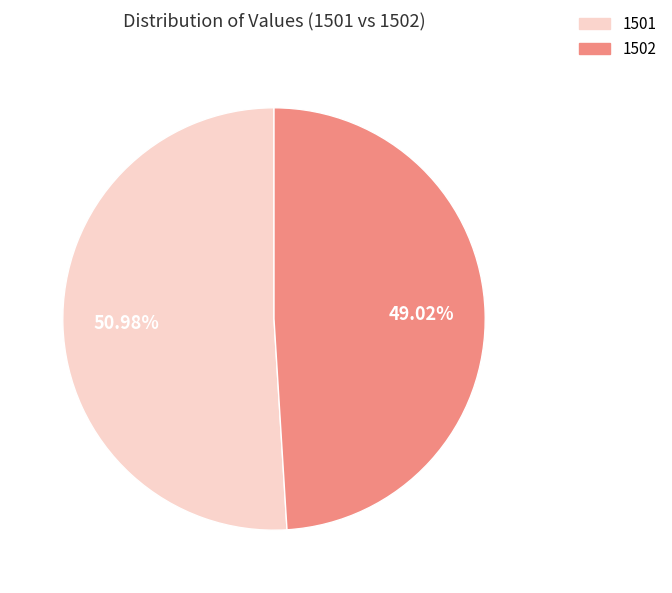

Rank the categories by value from lowest to highest.

1502, 1501